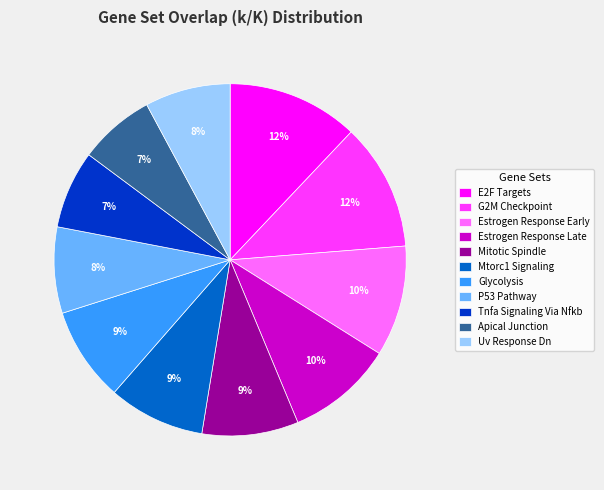

Does any single category account for the majority?

No